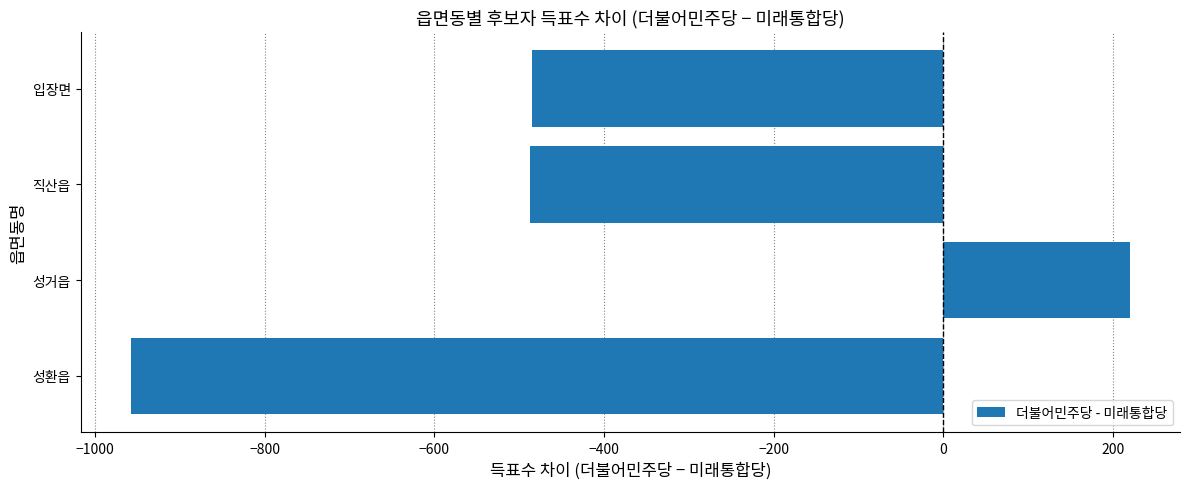

At which category does the chart reach its minimum across all series?

성환읍